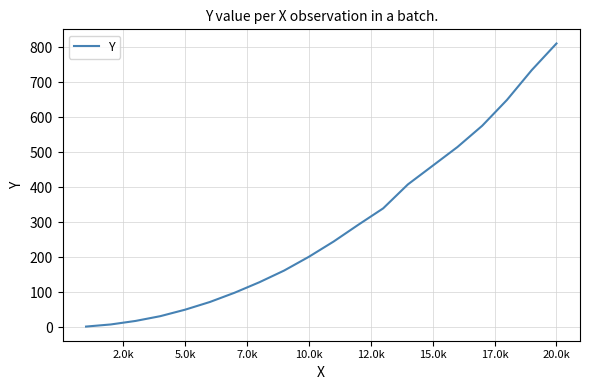

What is the greatest value displayed?

810.8